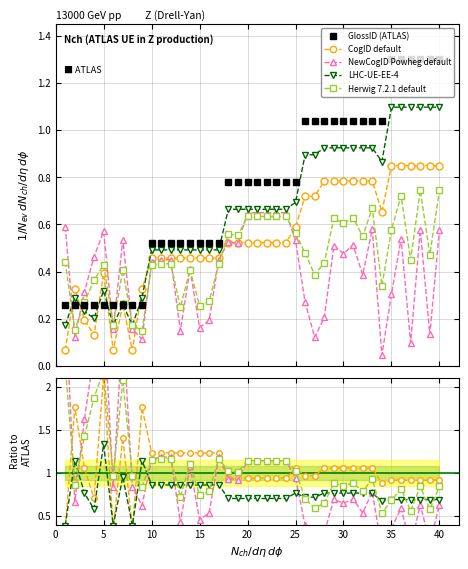

Which series has the widest spread of values?

GlossID